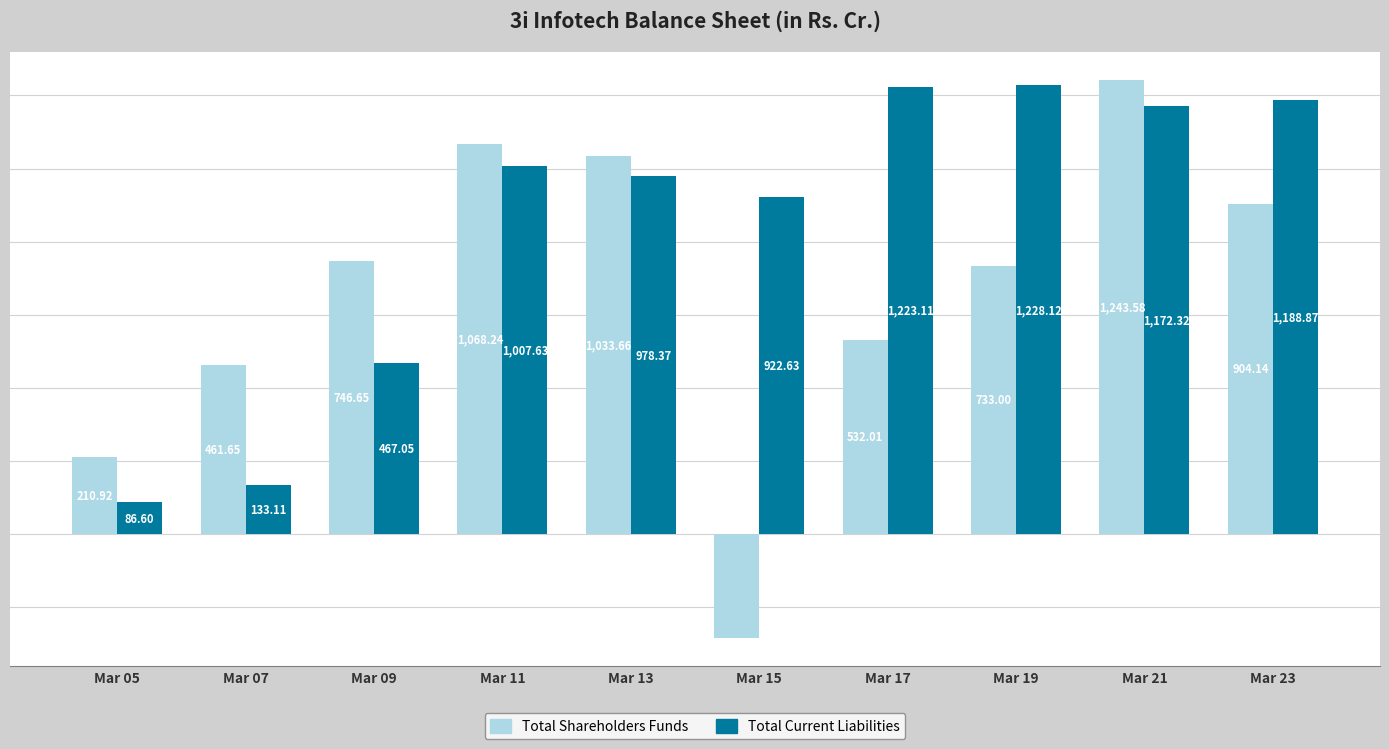

Which series changed the most between Mar 07 and Mar 11?

Total Current Liabilities